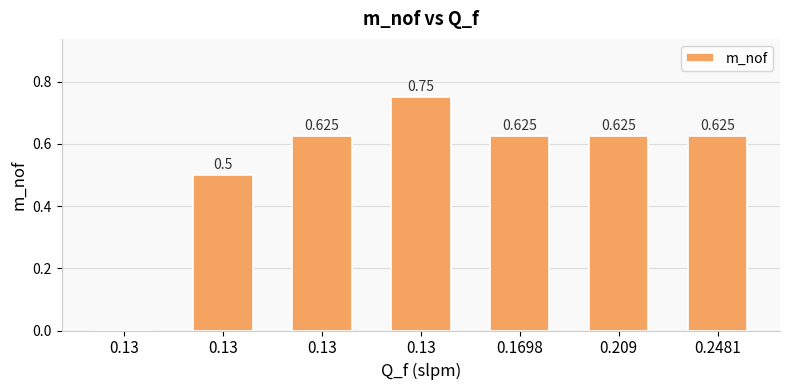

What is the greatest value displayed?

0.8